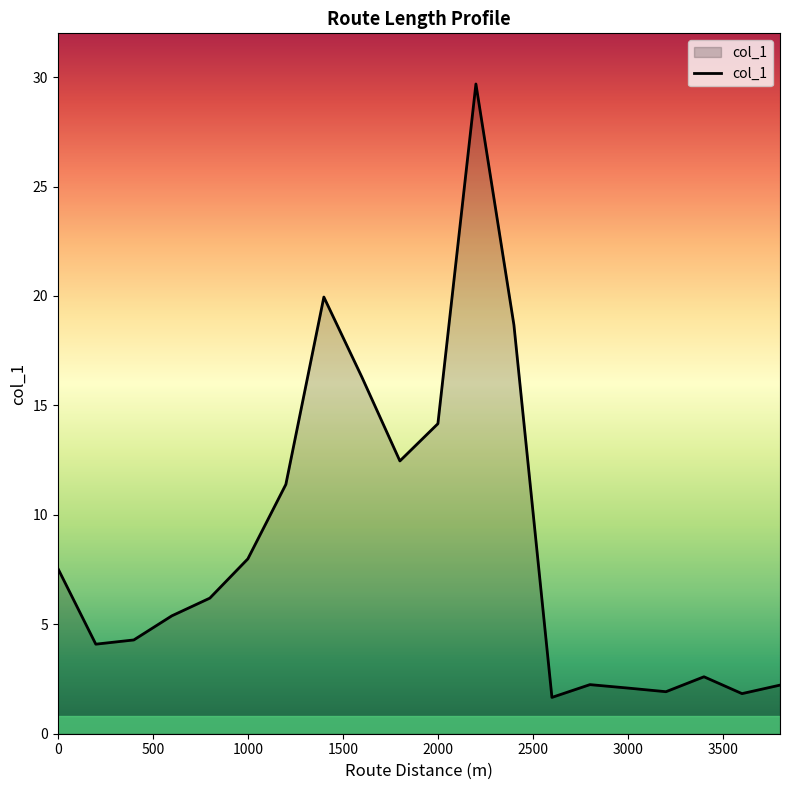

What is the difference between the maximum and minimum values?

28.0